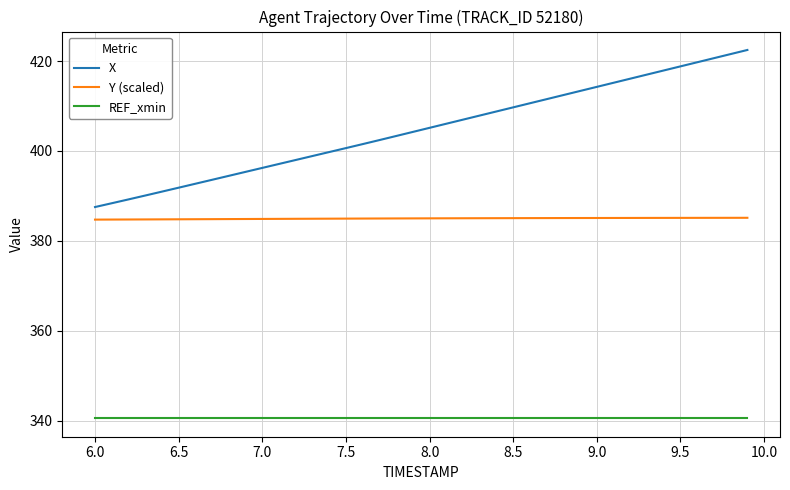

True or false: REF_xmin and X intersect in this chart.

False